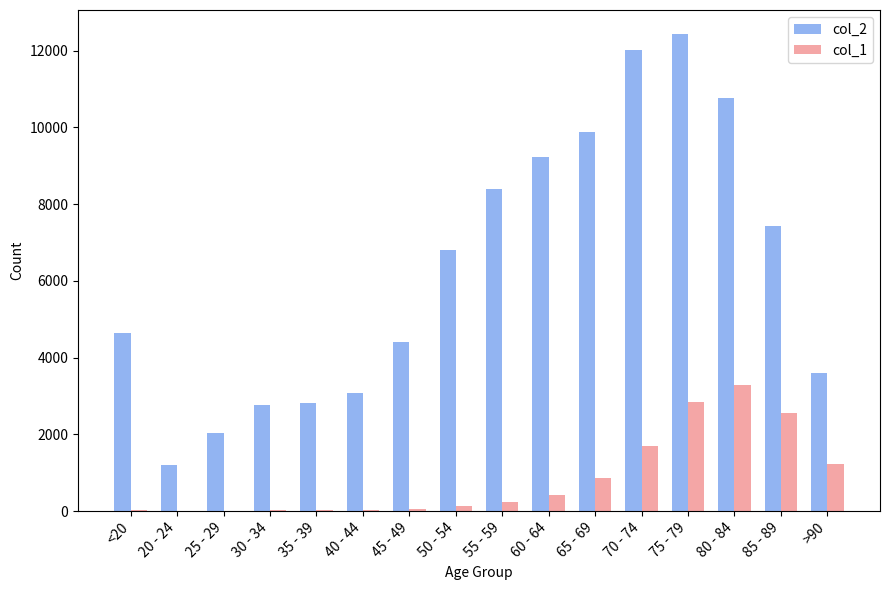

The value of col_1 at 80 - 84 is 4993. True or false?

False